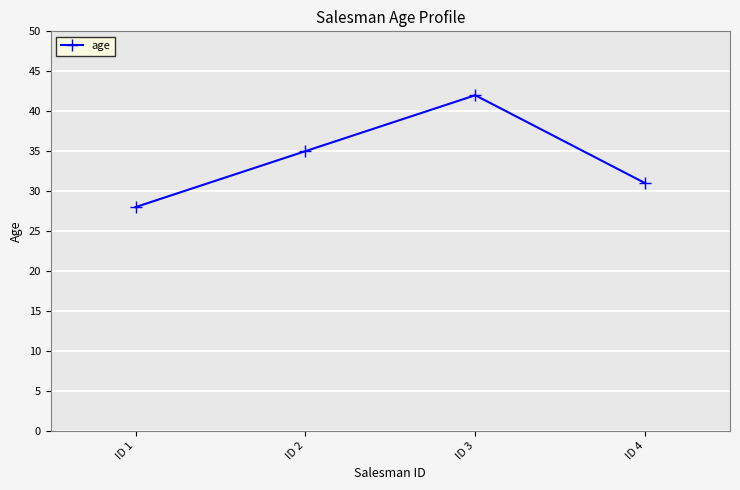

What is the value of the 3rd point from the left?

42